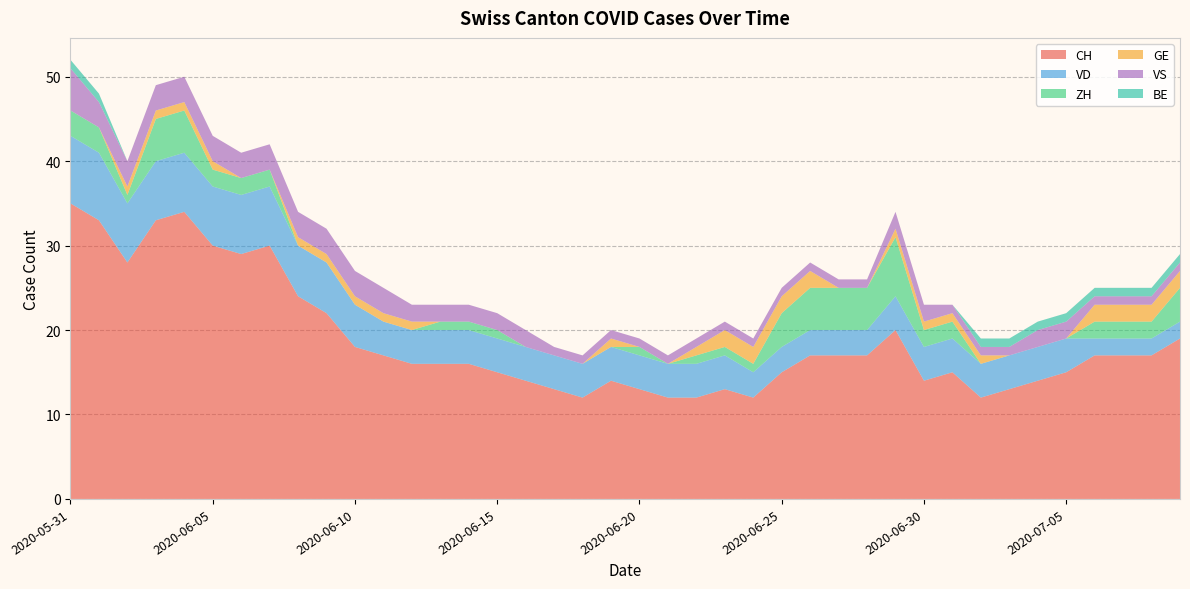

Reading left to right, list all the values displayed in this chart.

CH: 35	33	28	33	34	30	29	30	24	22	18	17	16	16	16	15	14	13	12	14	13	12	12	13	12	15	17	17	17	20	14	15	12	13	14	15	17	17	17	19
VD: 8	8	7	7	7	7	7	7	6	6	5	4	4	4	4	4	4	4	4	4	4	4	4	4	3	3	3	3	3	4	4	4	4	4	4	4	2	2	2	2
ZH: 3	3	1	5	5	2	2	2	0	0	0	0	0	1	1	1	0	0	0	0	1	0	1	1	1	4	5	5	5	7	2	2	0	0	0	0	2	2	2	4
GE: 0	0	1	1	1	1	0	0	1	1	1	1	1	0	0	0	0	0	0	1	0	0	1	2	2	2	2	0	0	1	1	1	1	0	0	0	2	2	2	2
VS: 5	3	3	3	3	3	3	3	3	3	3	3	2	2	2	2	2	1	1	1	1	1	1	1	1	1	1	1	1	2	2	1	1	1	2	2	1	1	1	1
BE: 1	1	0	0	0	0	0	0	0	0	0	0	0	0	0	0	0	0	0	0	0	0	0	0	0	0	0	0	0	0	0	0	1	1	1	1	1	1	1	1